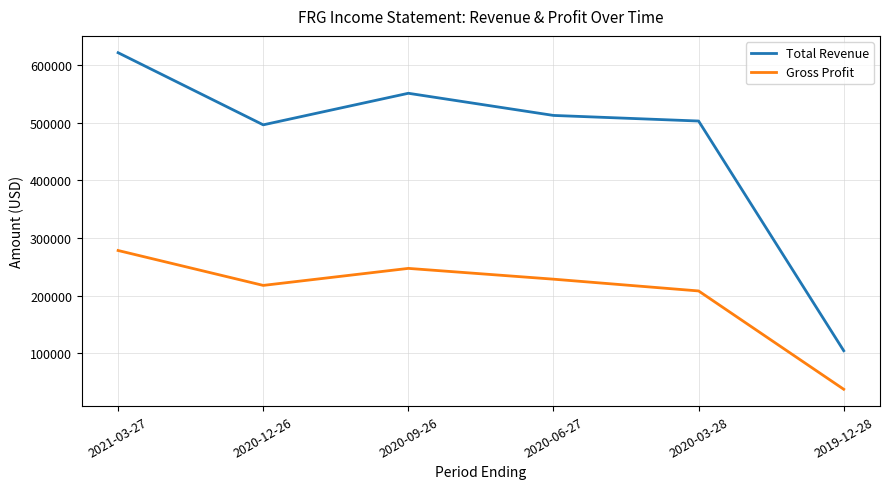

What is the spread (max minus min) of values at 2019-12-28?

66800